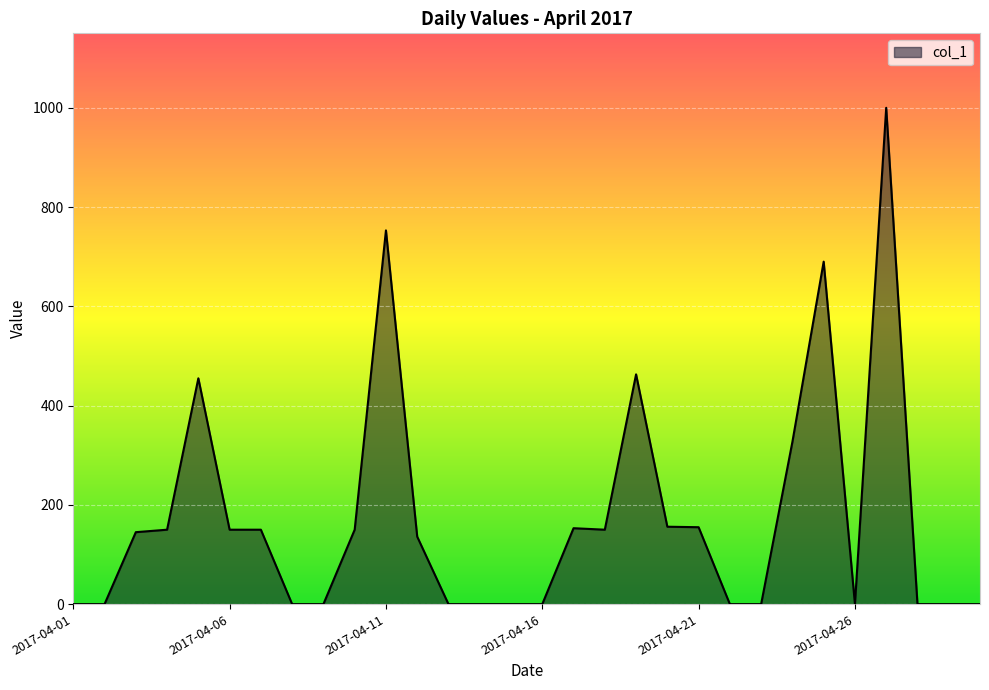

What is the greatest value displayed?

1000